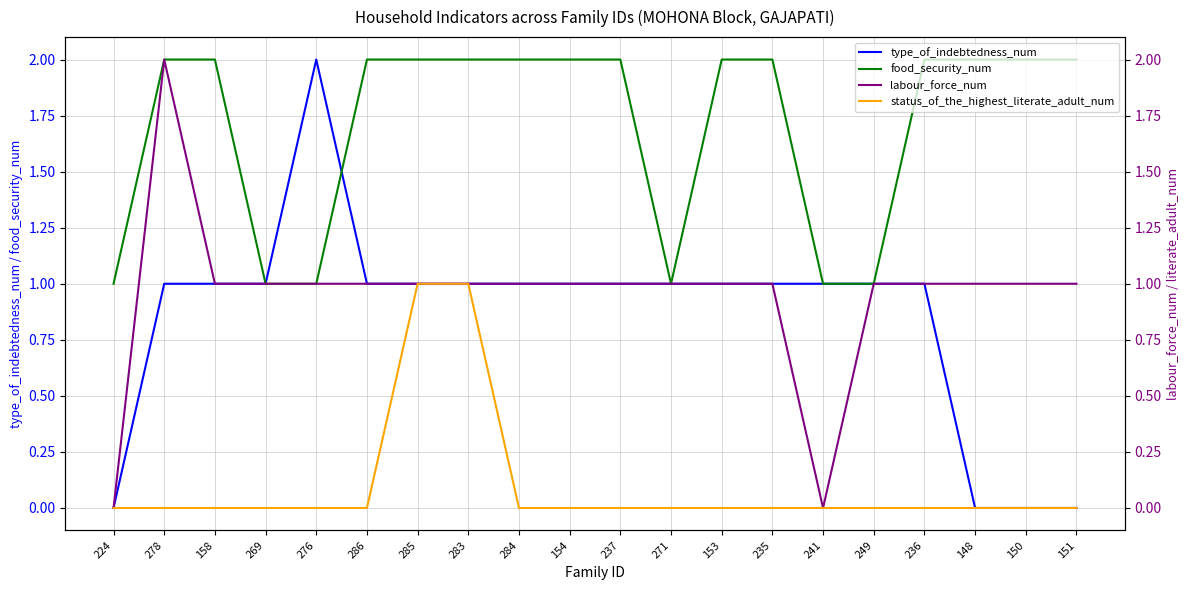

True or false: status_of_the_highest_literate_adult_num and type_of_indebtedness_num intersect in this chart.

False